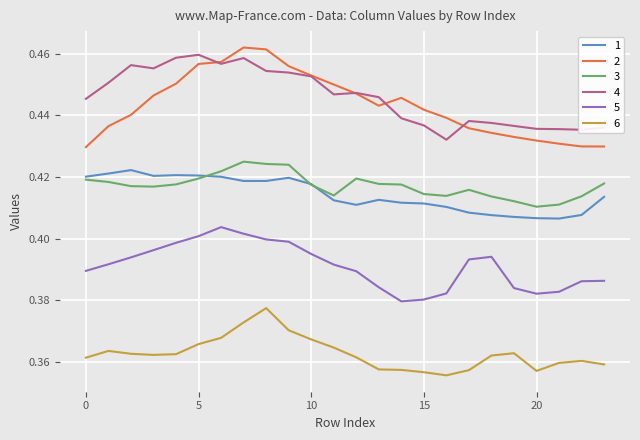

Is this an area chart (filled region under the line)?

No